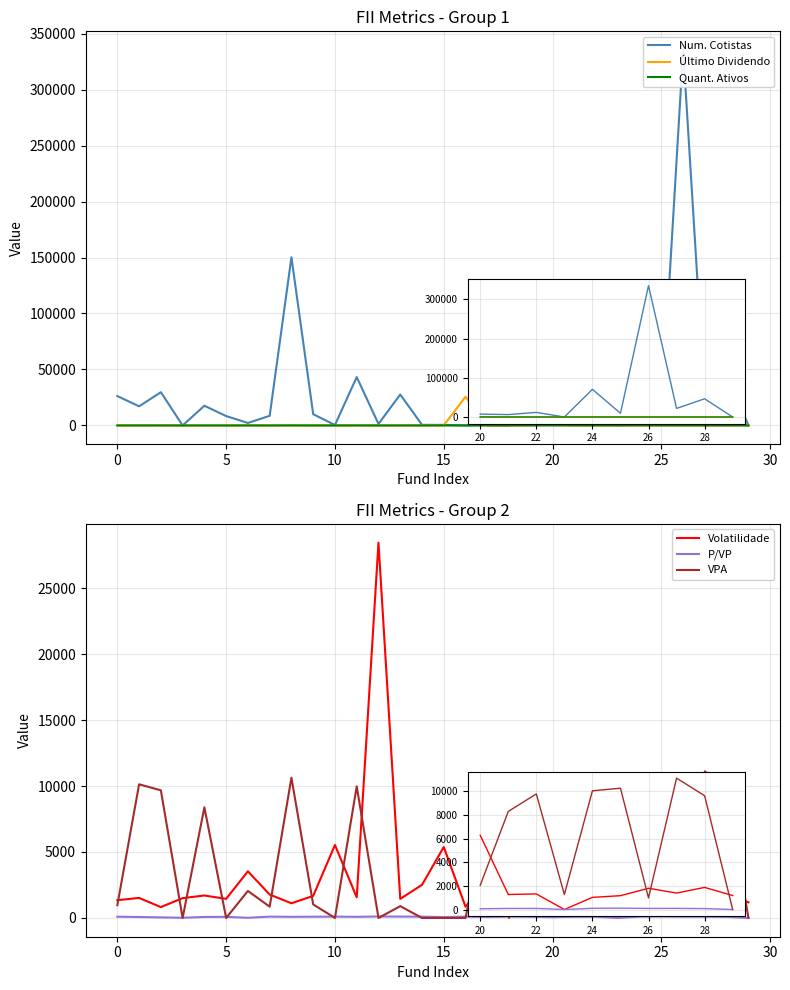

Where is P/VP nearest to the value 56?

20